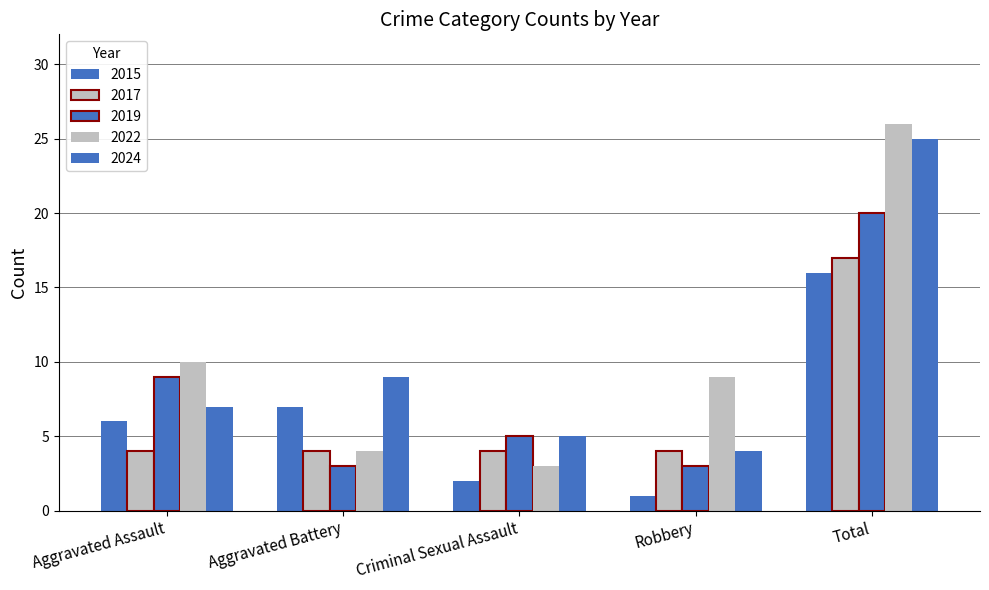

How many series are shown in this chart?

5